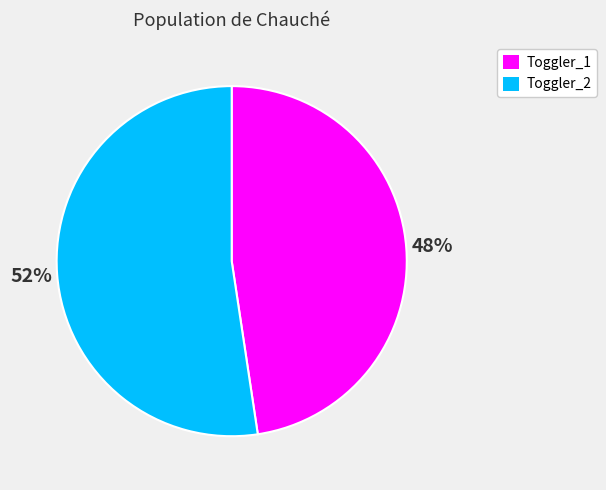

To the nearest percent, what is the average slice percentage?

50%